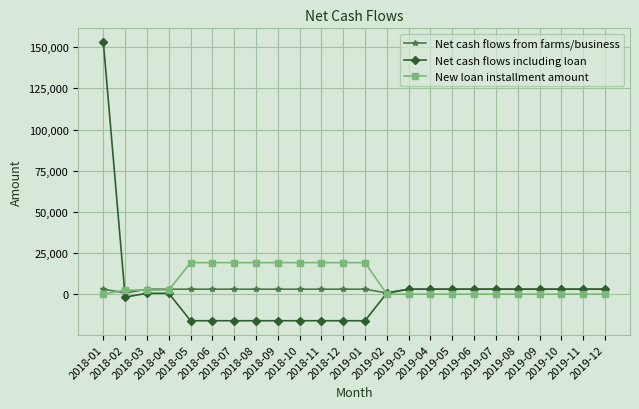

What is the label of the 18th point from the left?

2019-06